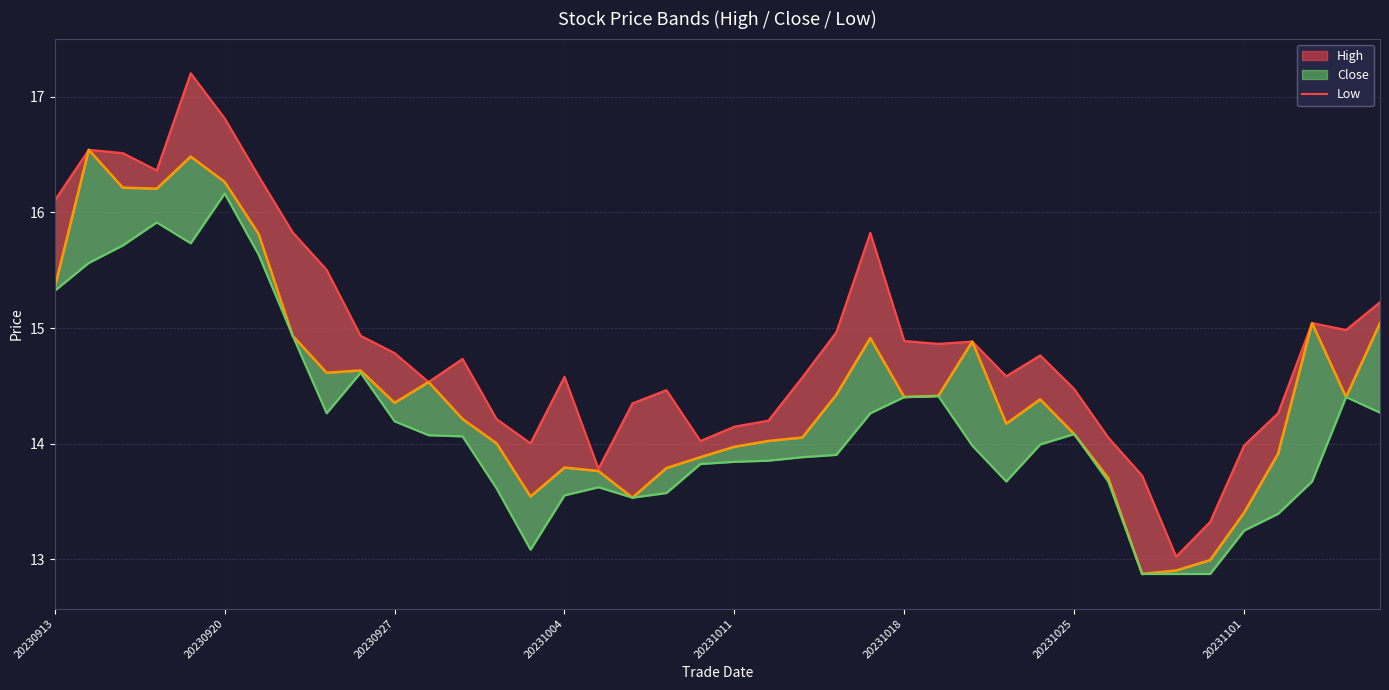

True or false: close and high_line intersect in this chart.

False